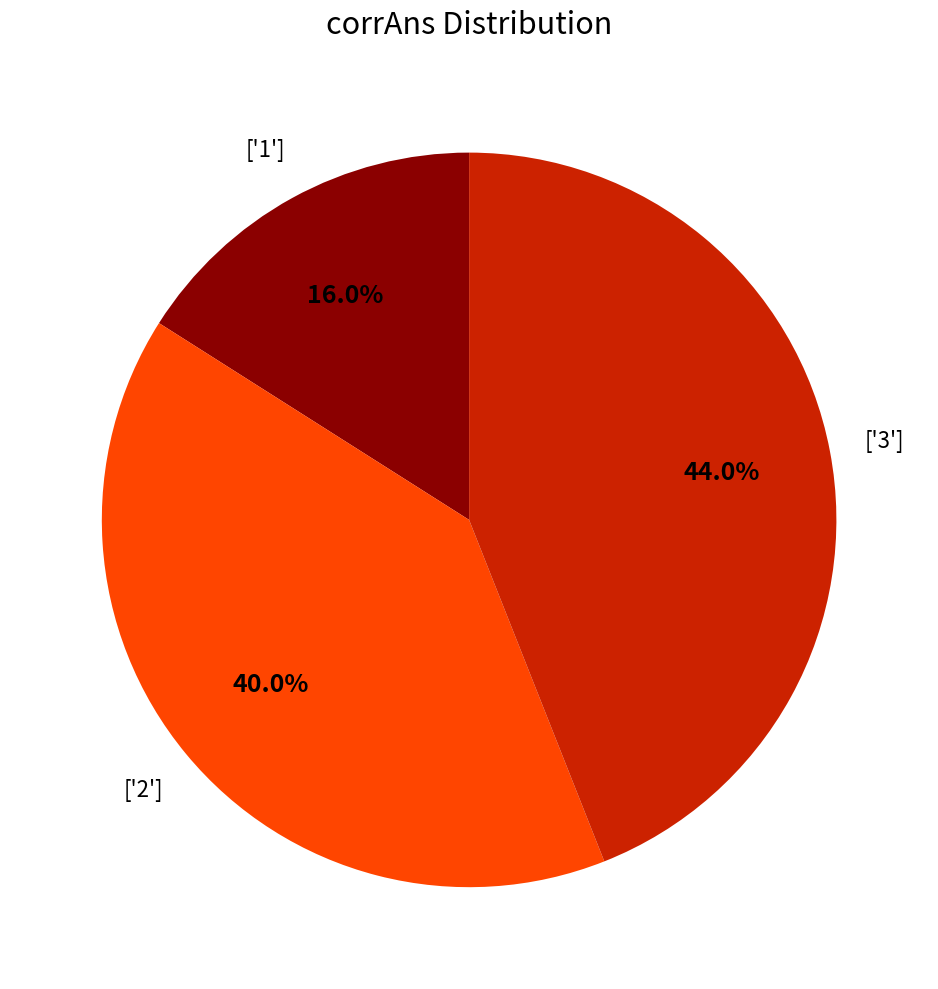

Does any single category account for the majority?

No